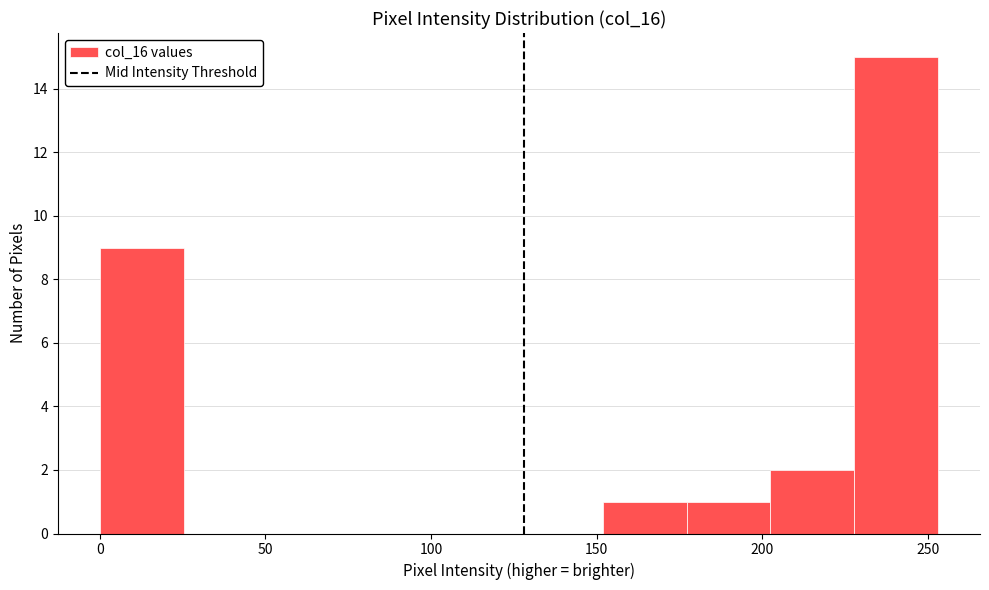

Reading left to right, transcribe this chart: for each bar, give the range it covers on the x-axis and its height. Neither the bar edges nor the heights are printed on the chart, so give them approximately, as read against the axes.

0 to 25: 9
25 to 50: 0
50 to 75: 0
75 to 100: 0
100 to 125: 0
125 to 150: 0
150 to 175: 1
175 to 200: 1
200 to 230: 2
230 to 255: 15